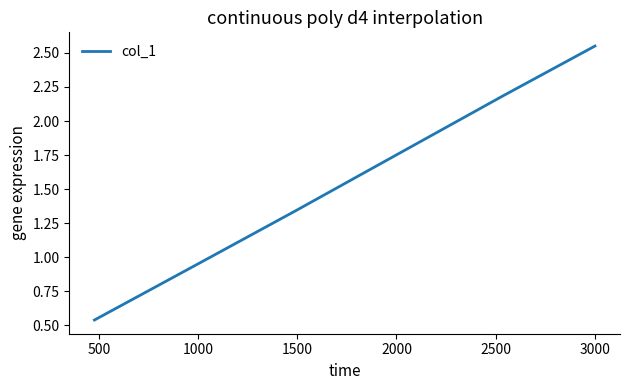

True or false: there are more than 1 points higher than both neighbors.

False